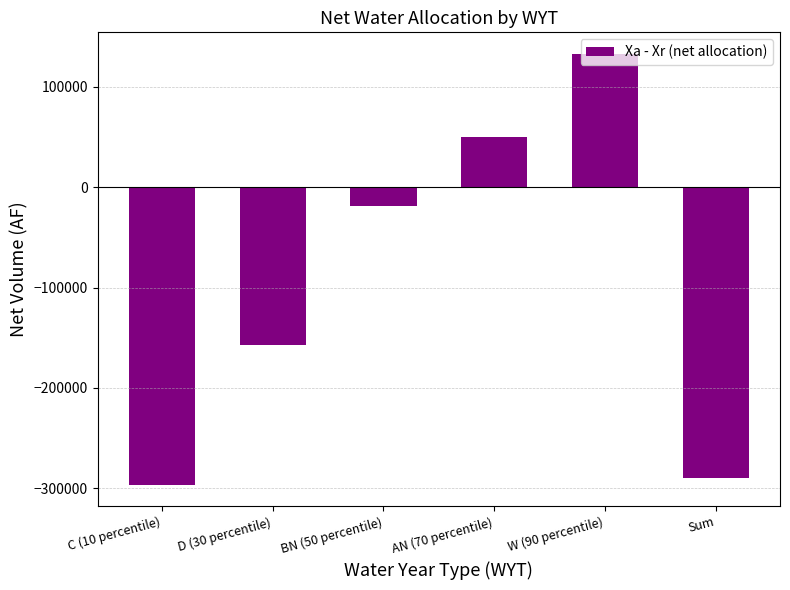

How many series are shown in this chart?

1